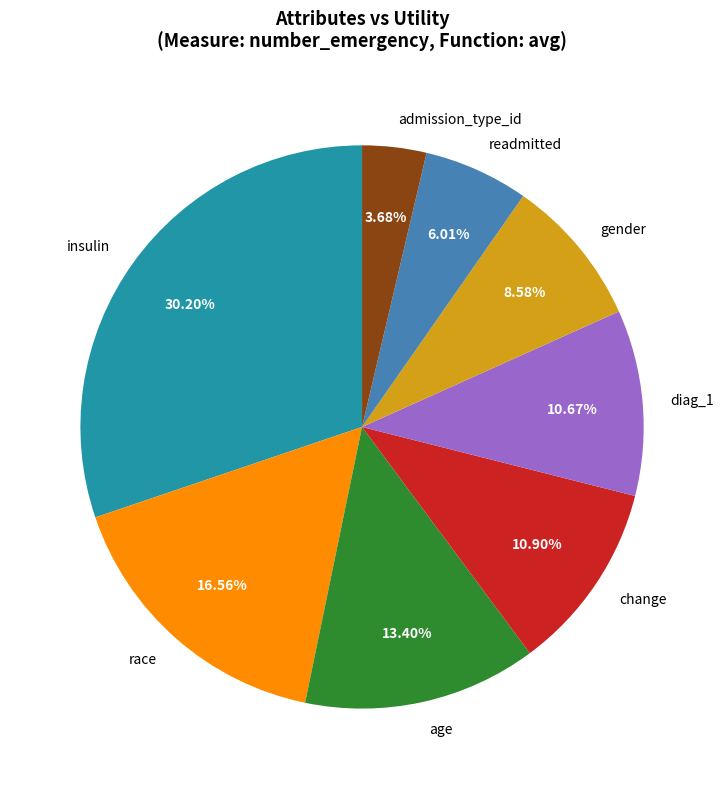

To the nearest percent, what percentage of the pie is race?

17%